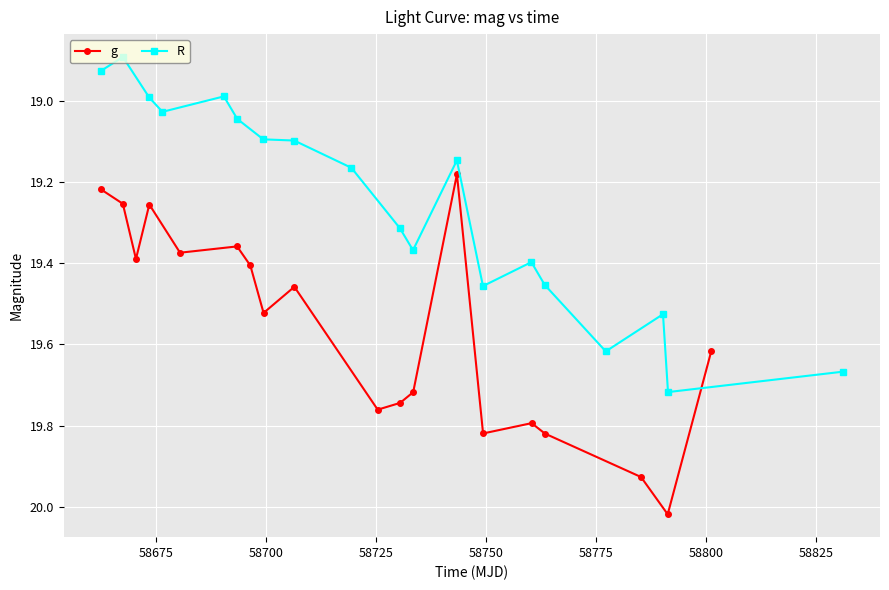

True or false: R has more than 0 points higher than both neighbors.

True